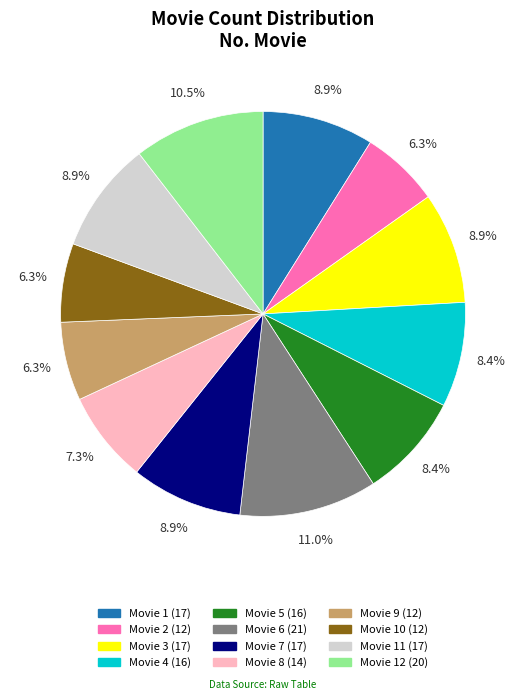

Count the number of slices in the pie.

12